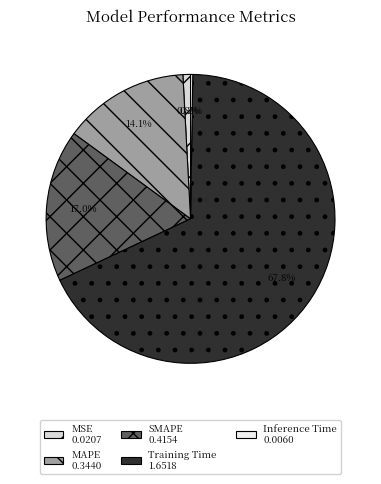

Is the sum of MSE and Inference Time greater than half?

No